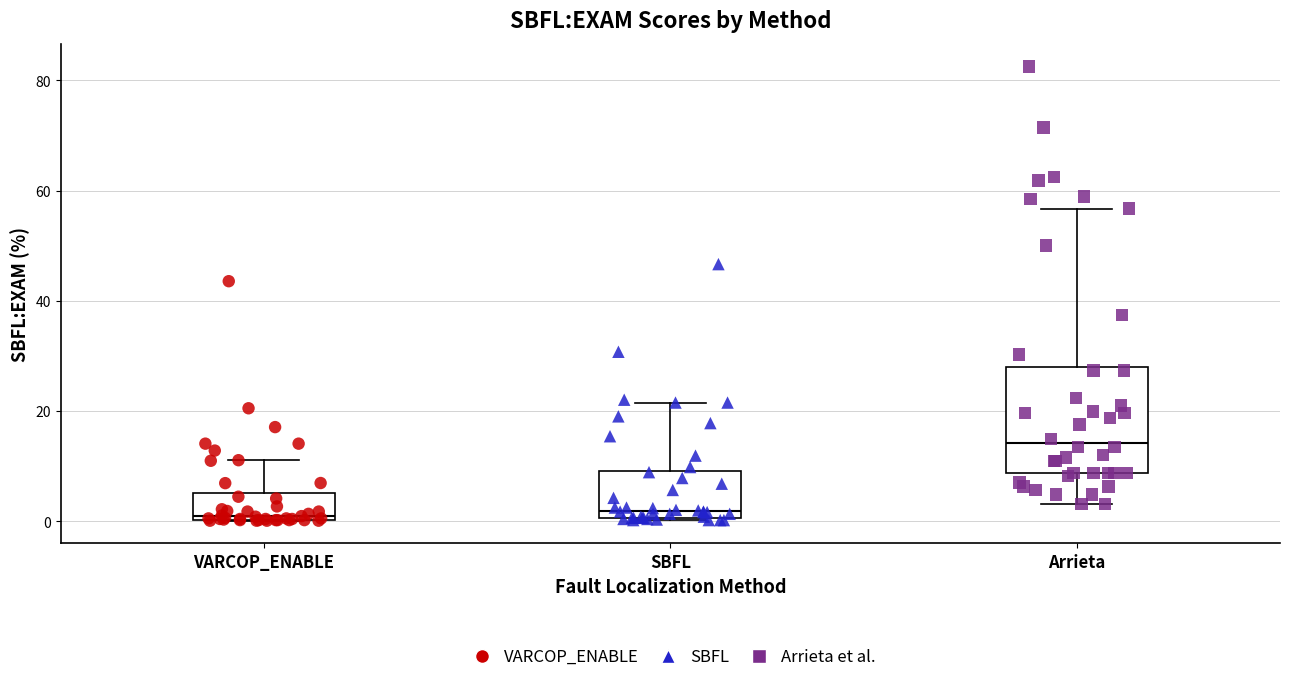

Reading left to right, read every box against the y-axis: the position of its median line, the range the box covers, and the ends of its whiskers. The values are not printed on the chart, so give them approximately, as read against the axis.

VARCOP_ENABLE: median 0, box 0 to 6, whiskers 0 to 12
SBFL: median 2, box 0 to 10, whiskers 0 to 22
Arrieta: median 14, box 8 to 28, whiskers 4 to 56